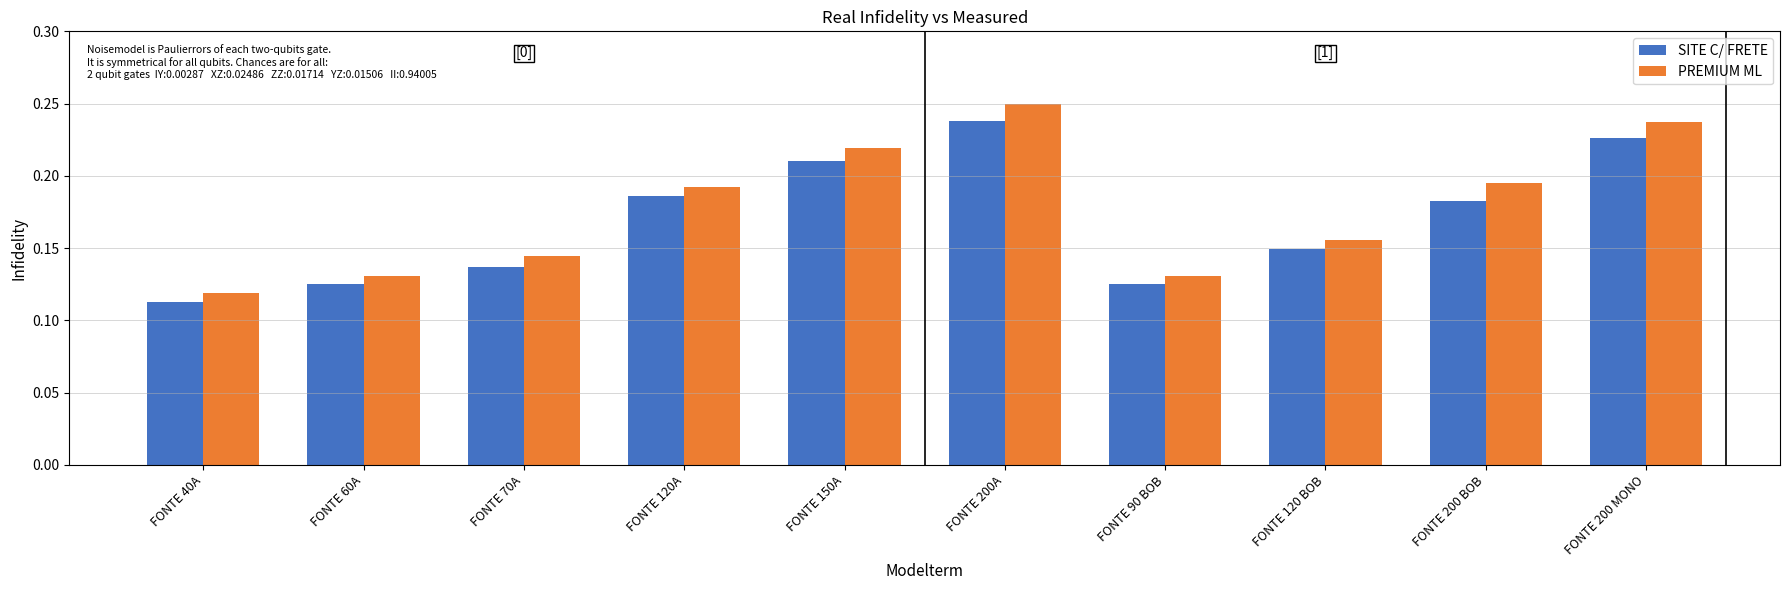

What position from the right is FONTE 90 BOB?

4